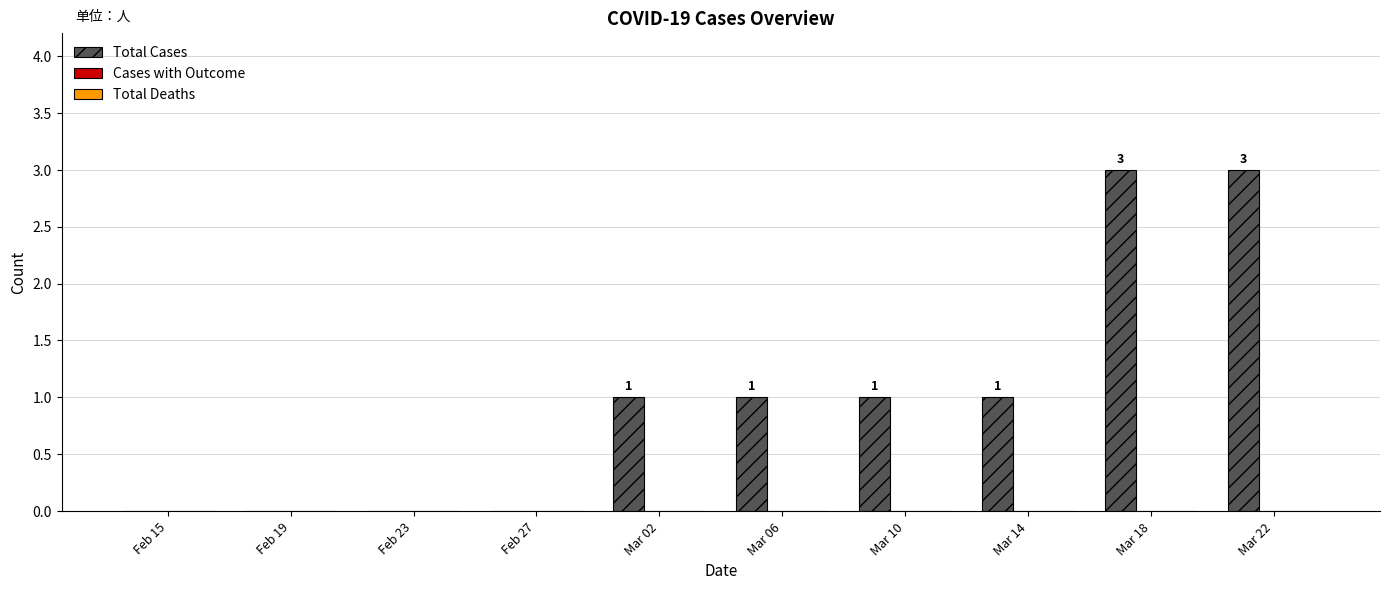

What is the maximum value shown in the chart?

3